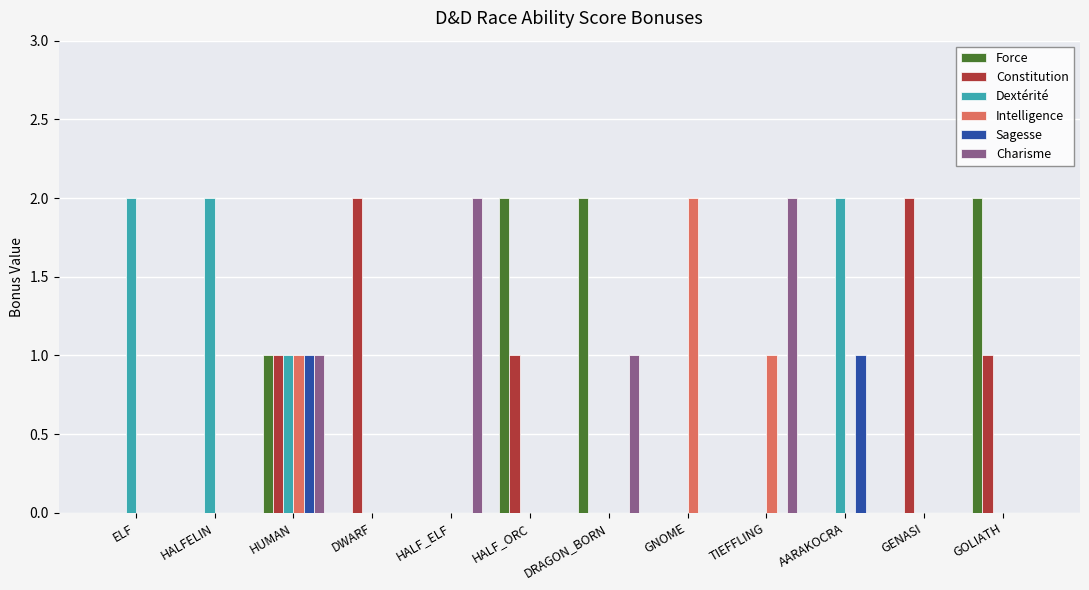

What is the sum of all Dextérité values?

7